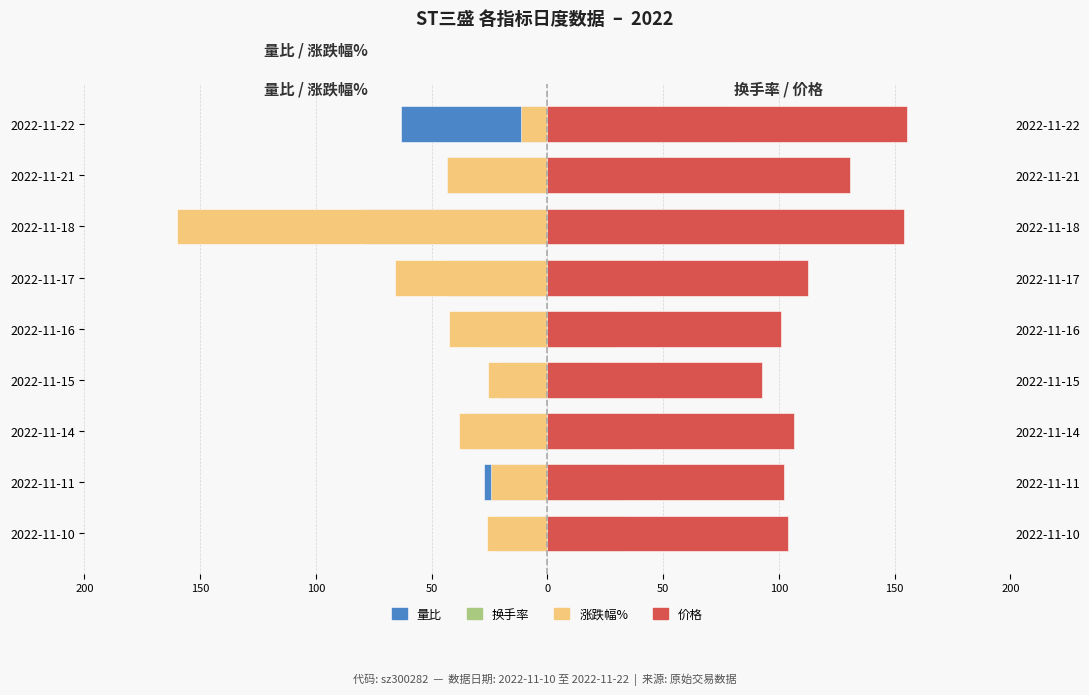

What is the difference between the second highest and minimum values in the 涨跌幅% series?

135.7